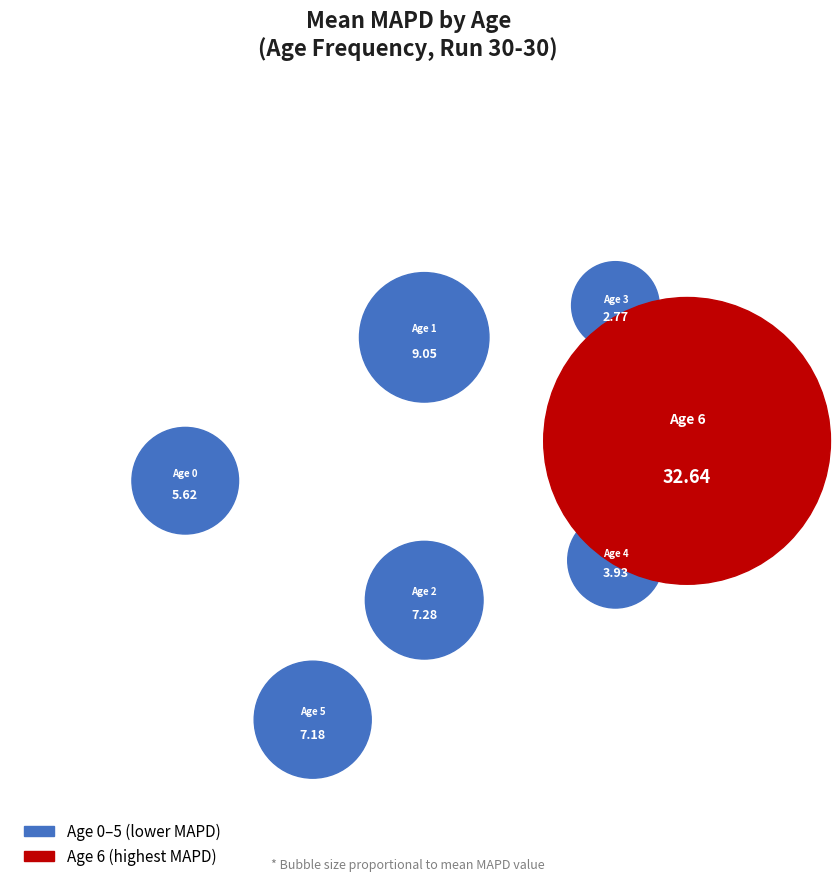

Combined, what portion of the pie is 2 and 3?

14.7%